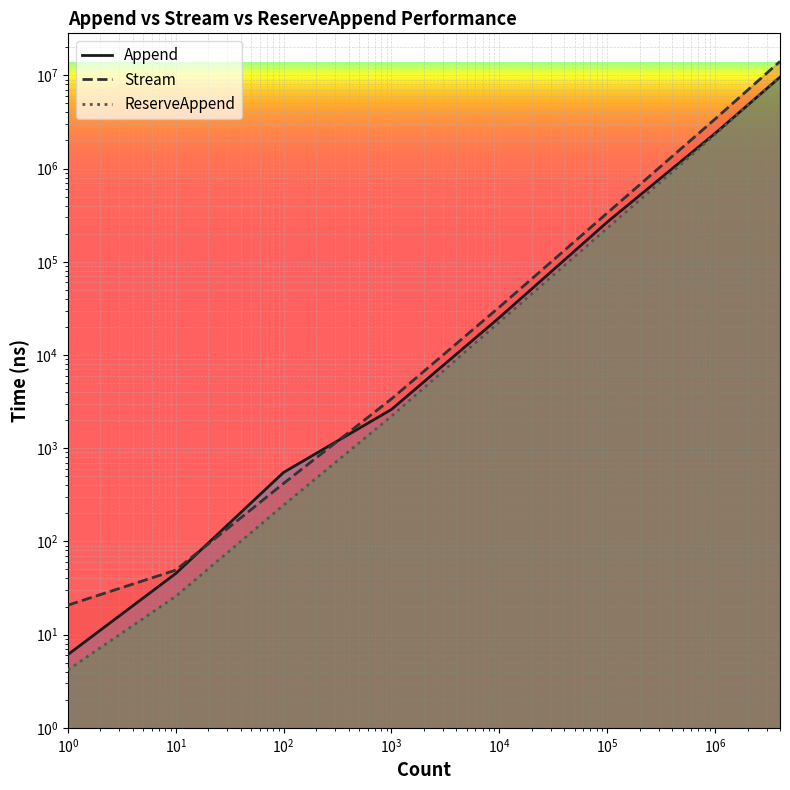

Is it true that Stream equals 3395026.6 at 1000000?

True